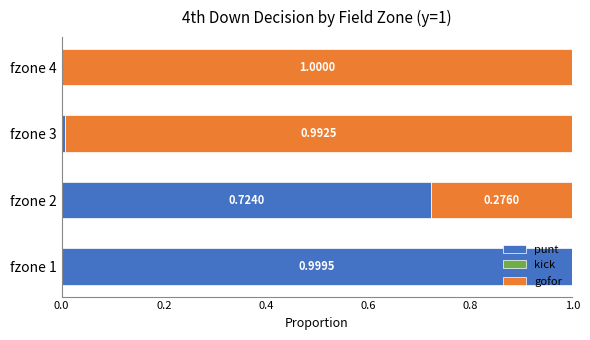

What is the total value across all series at fzone 1?

1.0